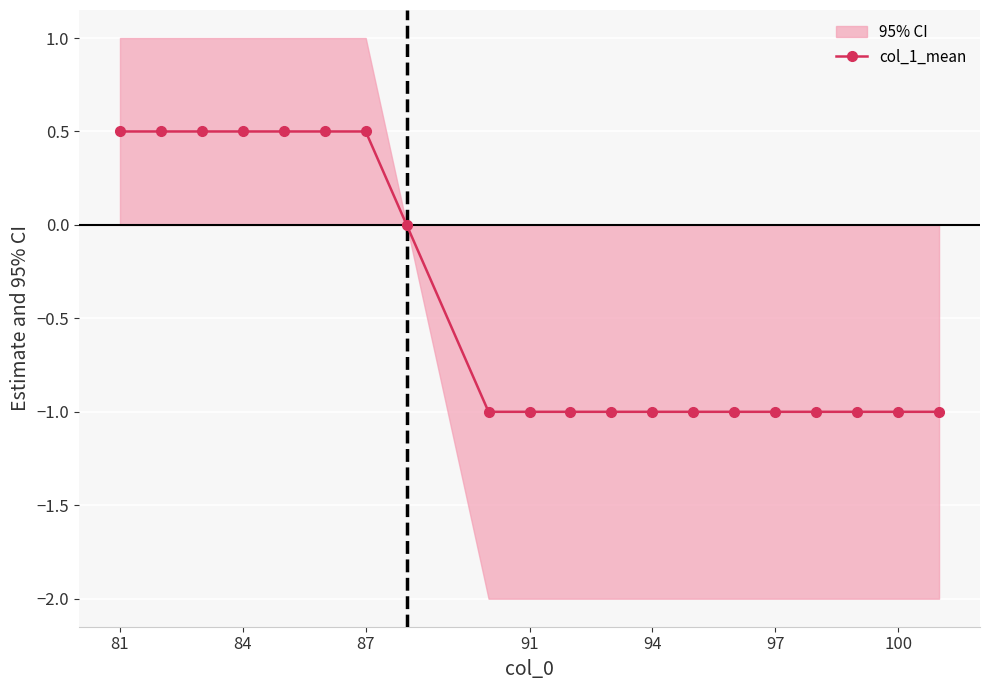

The col_1_mean series shows -1.0 at 91. True or false?

True